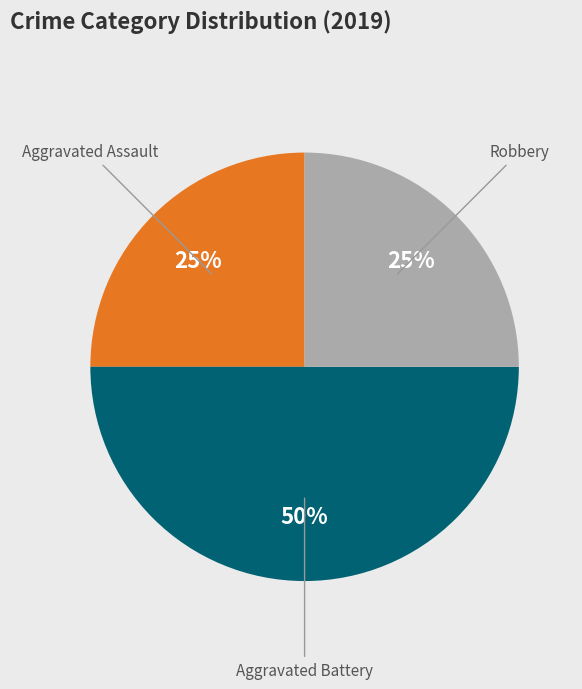

To the nearest percent, what is the average slice percentage?

33%